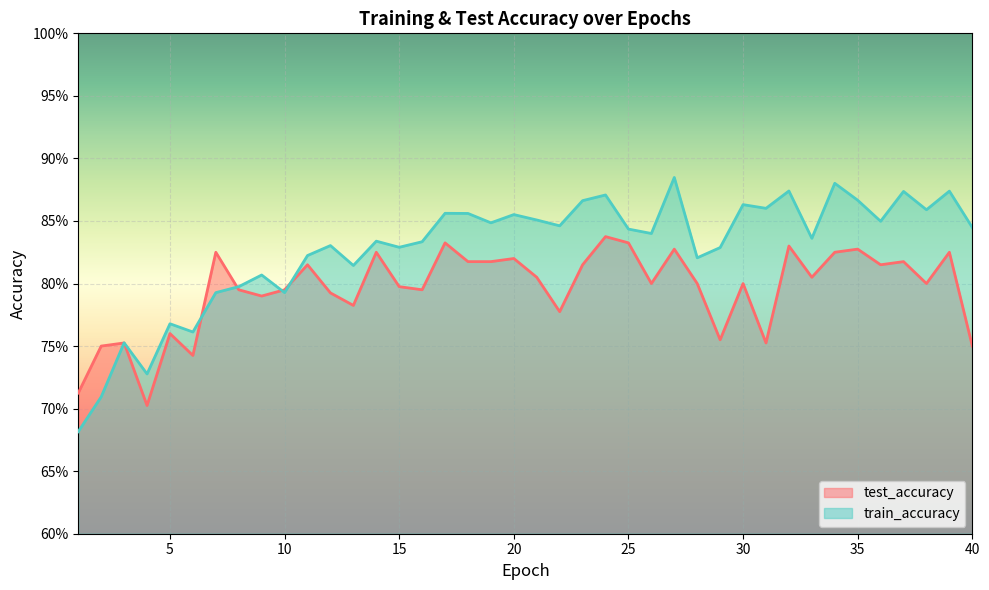

What is the value of the test_accuracy point at the 17th from the left?

0.8